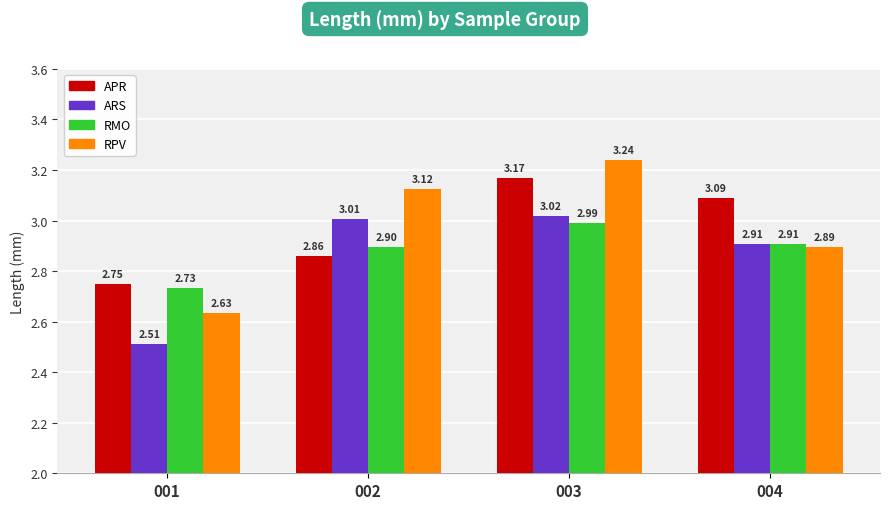

What is the average value of the RMO series?

2.9